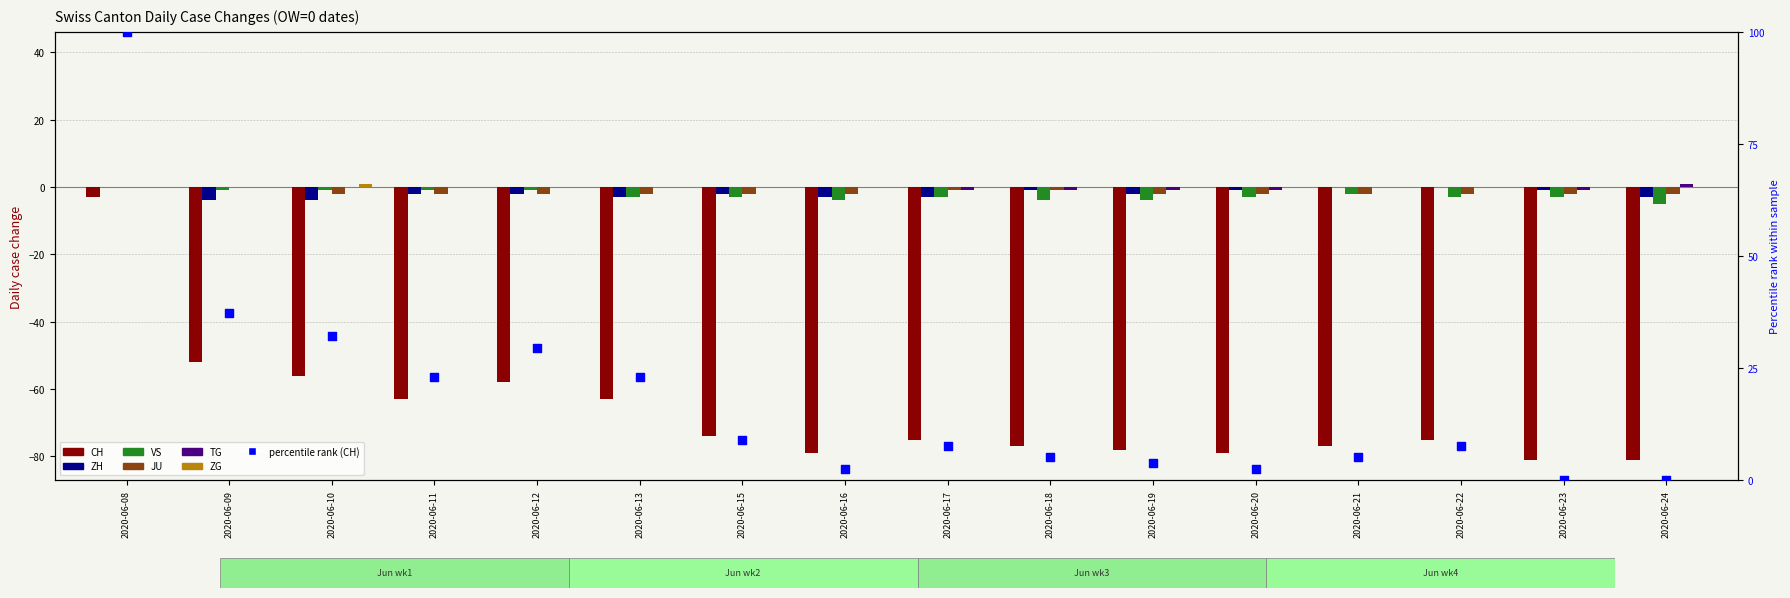

What is the total value across all series at 0?

-3